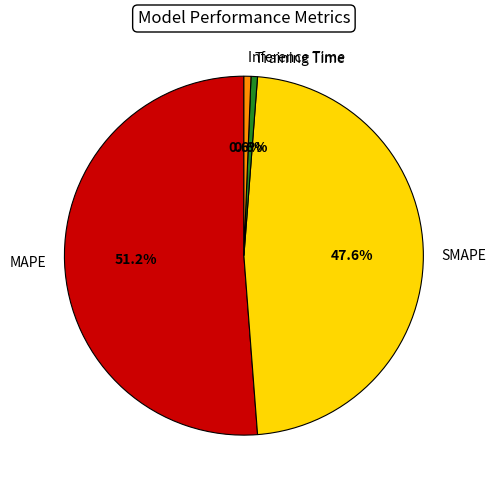

To the nearest percent, what is the average slice percentage?

25%